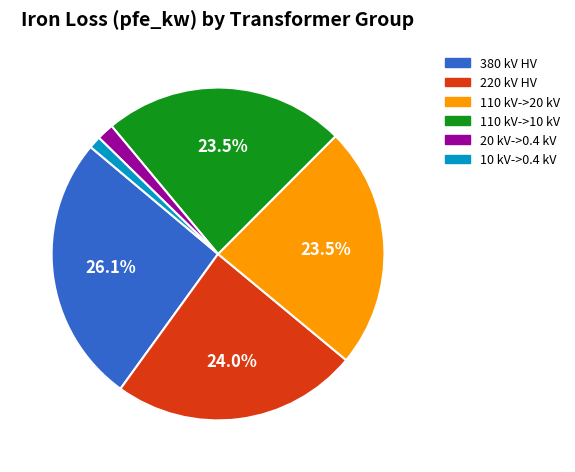

Which has a higher value, 10 kV->0.4 kV or 380 kV HV?

380 kV HV